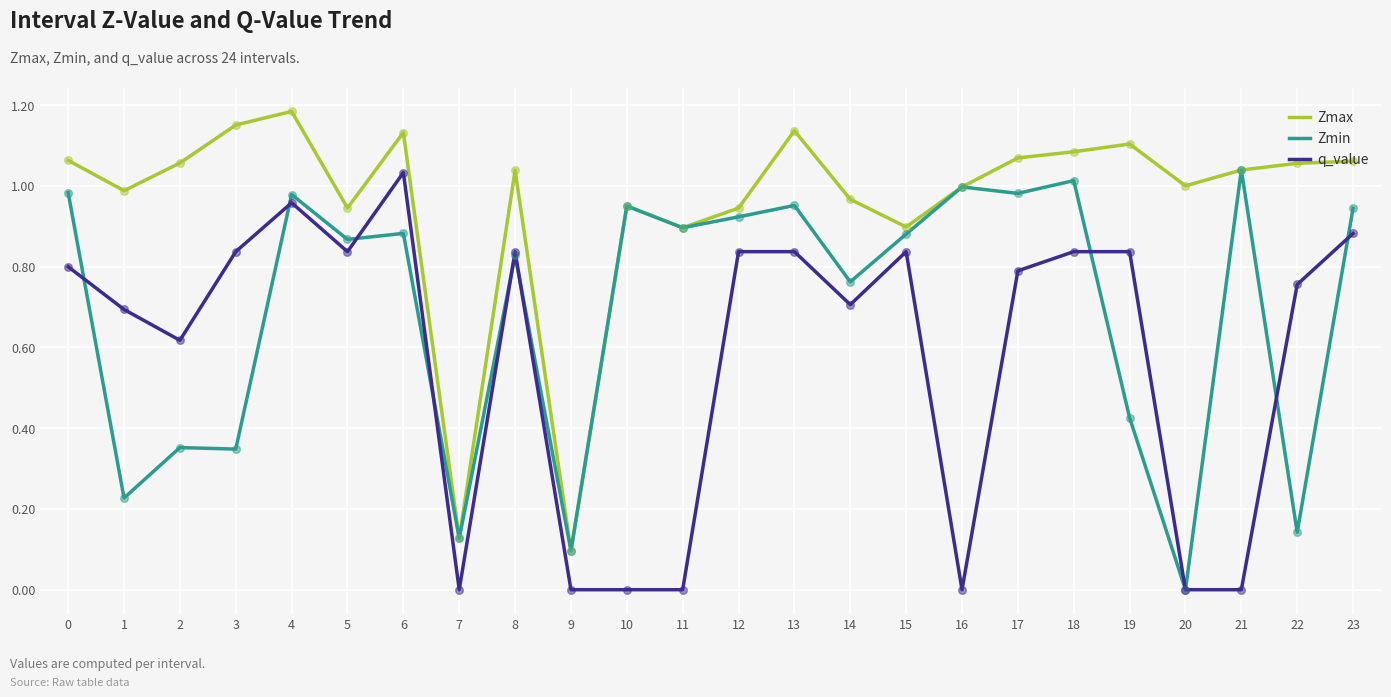

What is the total value across all series at 1?

1.9